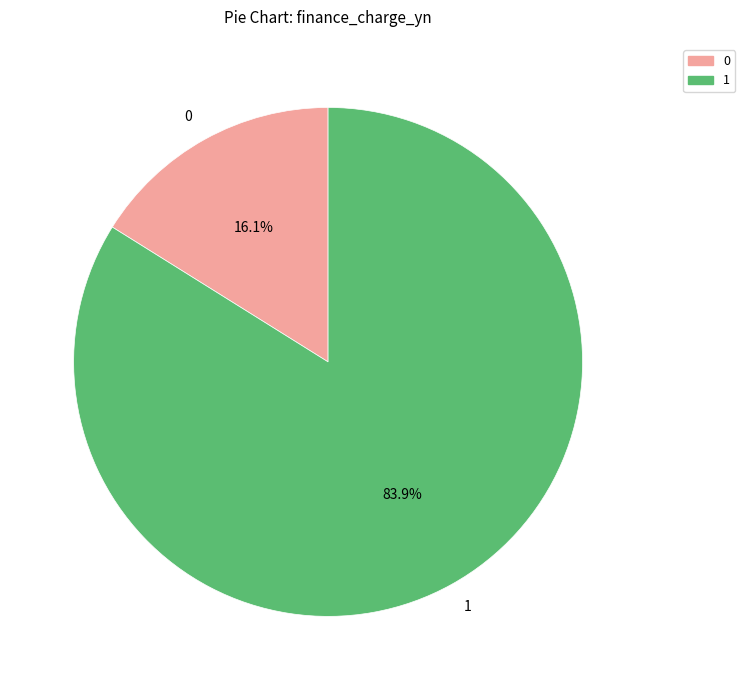

Is it true that 1 is 3% of the pie?

True